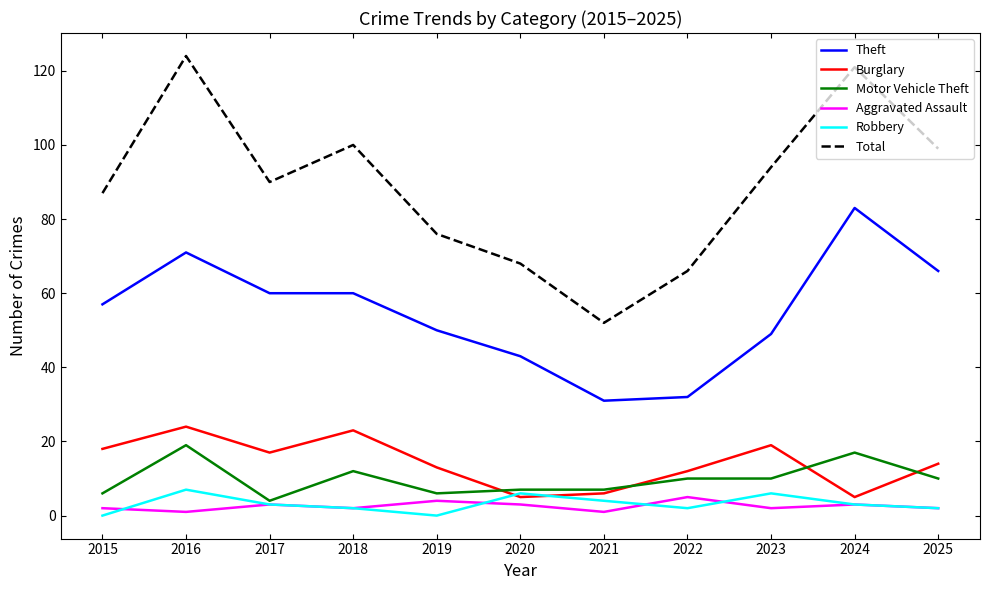

What is the lowest value of the Total series?

52